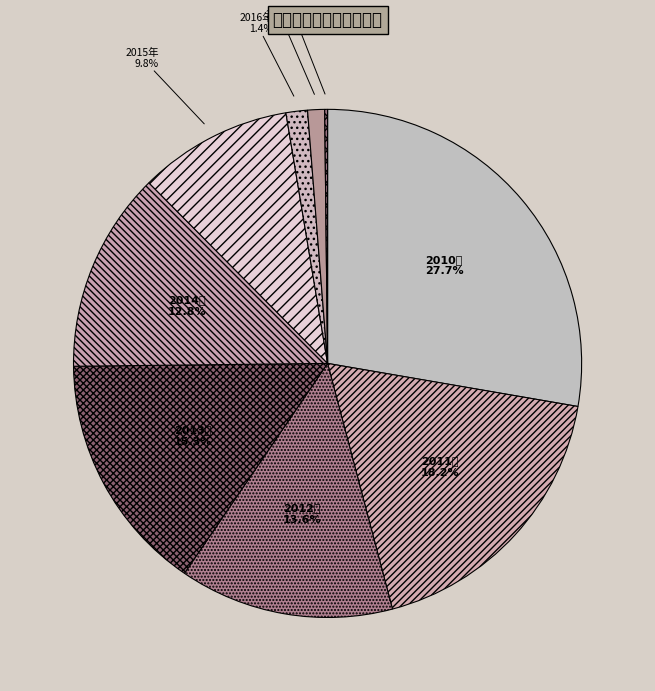

Is there a majority slice in this chart?

No